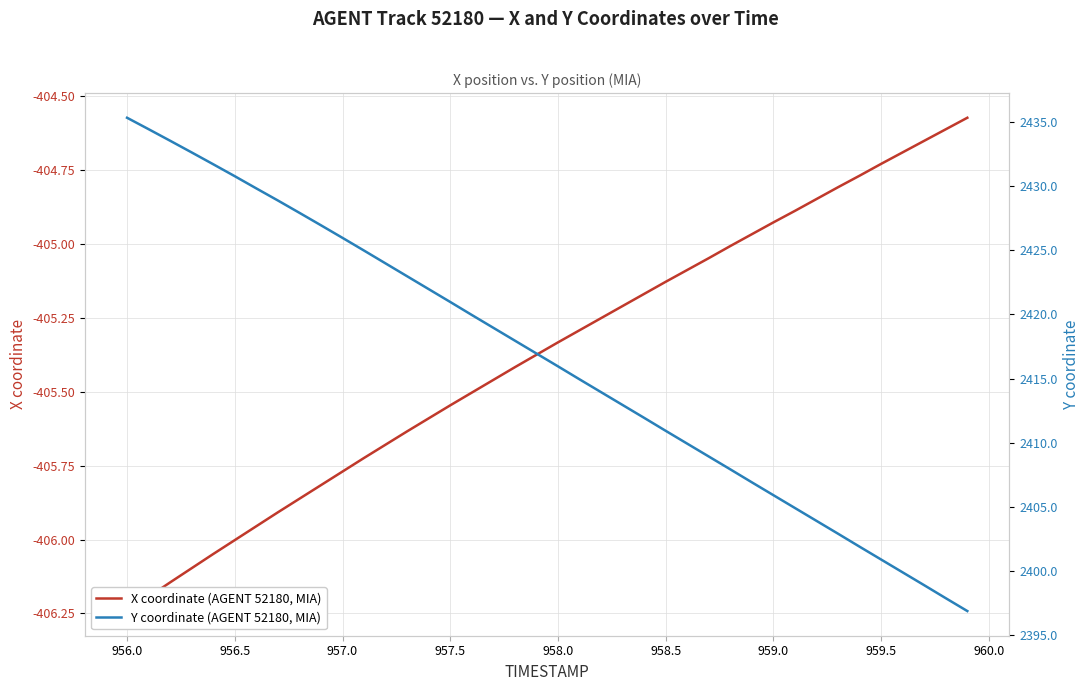

What is the maximum value shown in the chart?

2435.3